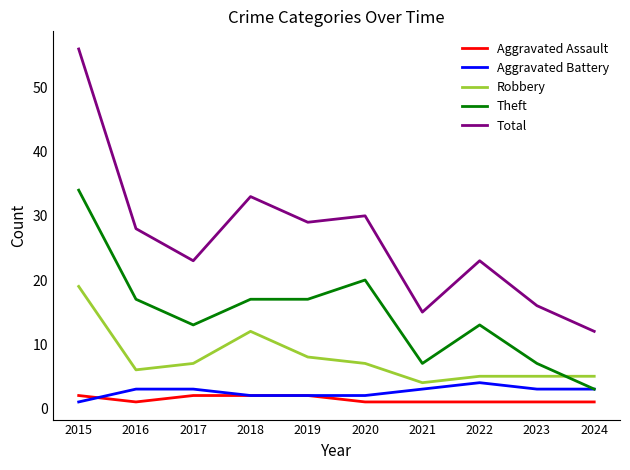

Is it true that Total equals 17 at 2020?

False